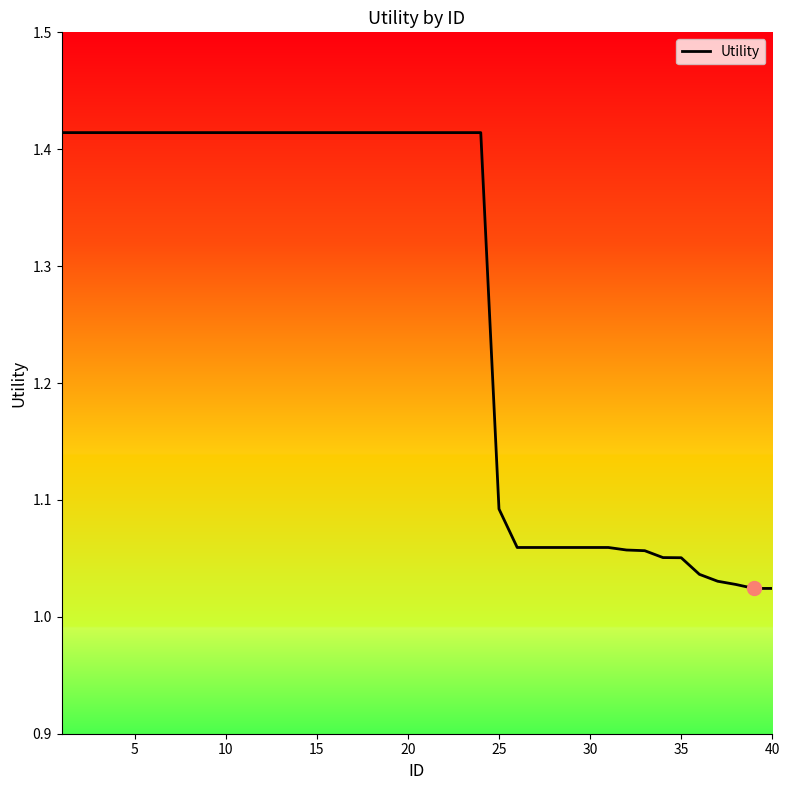

The value at 5 is 1.4. True or false?

True